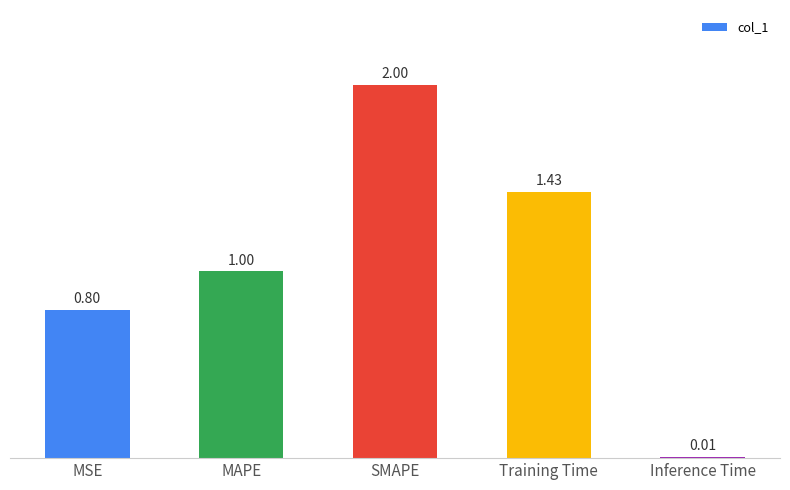

What is the label of the 4th bar from the right?

MAPE